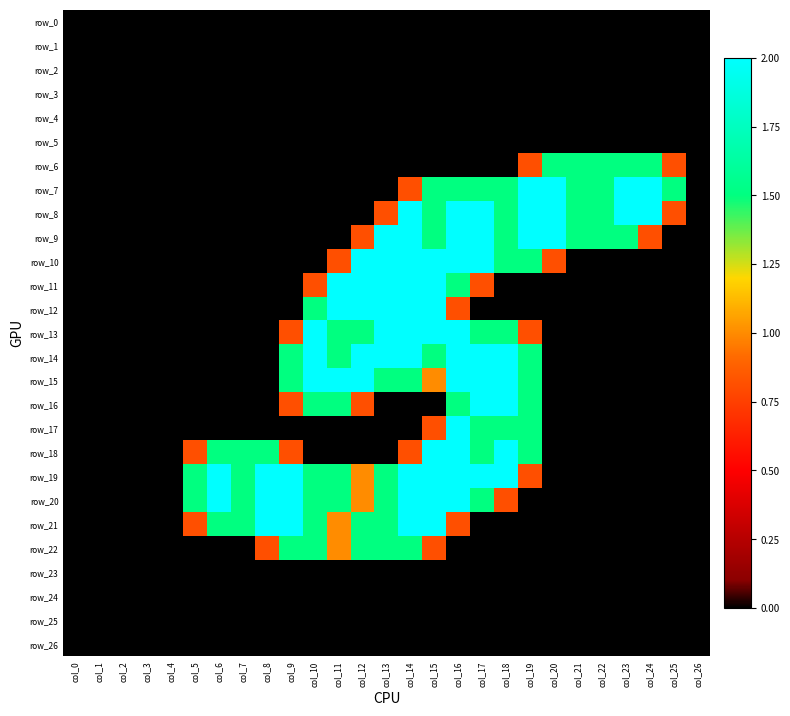

Rank the series at col_12 from lowest to highest value.

row_0, row_1, row_2, row_3, row_4, row_5, row_6, row_7, row_8, row_17, row_18, row_23, row_24, row_25, row_26, row_9, row_16, row_19, row_20, row_13, row_21, row_22, row_10, row_11, row_12, row_14, row_15